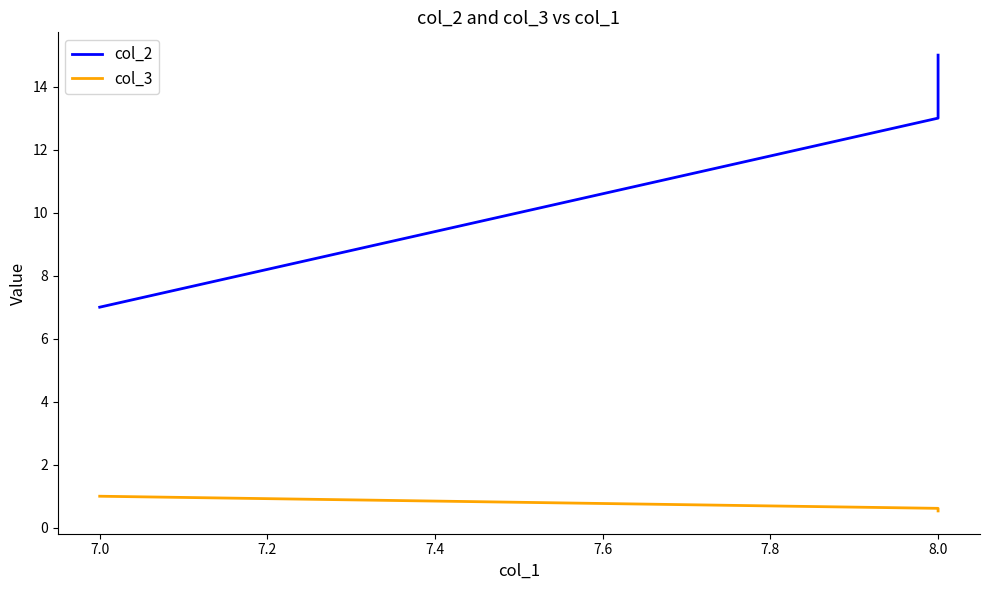

What is the difference between the highest and lowest values at 8.0?

12.4